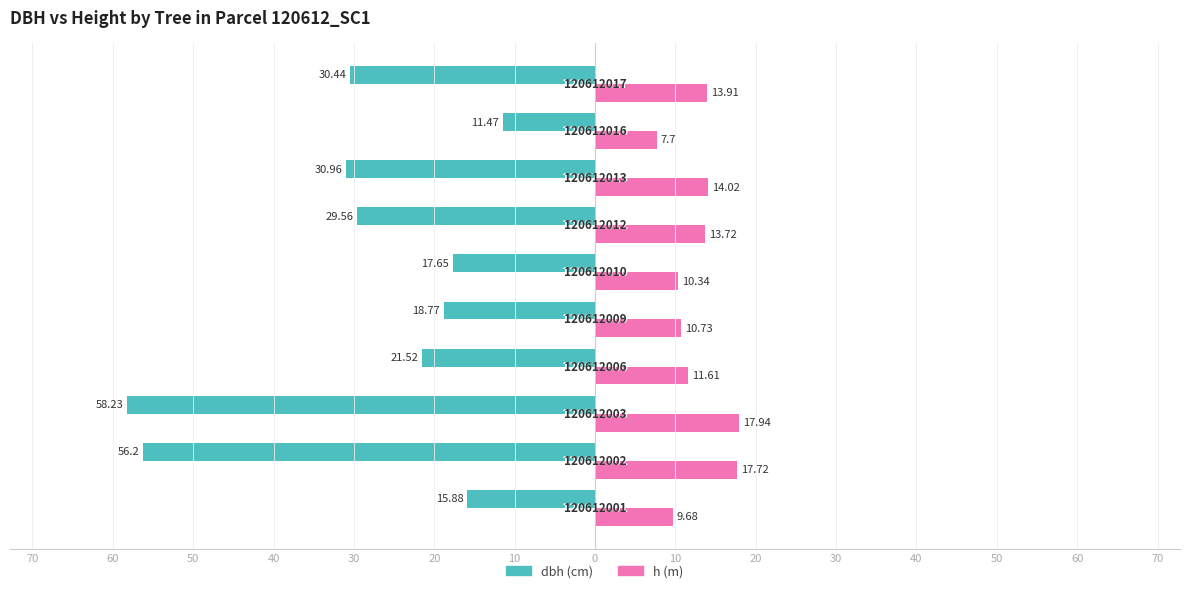

Reading right to left, what are all the values shown in this chart?

dbh: -30.4	-11.5	-31.0	-29.6	-17.6	-18.8	-21.5	-58.2	-56.2	-15.9
h: 13.9	7.7	14.0	13.7	10.3	10.7	11.6	17.9	17.7	9.7